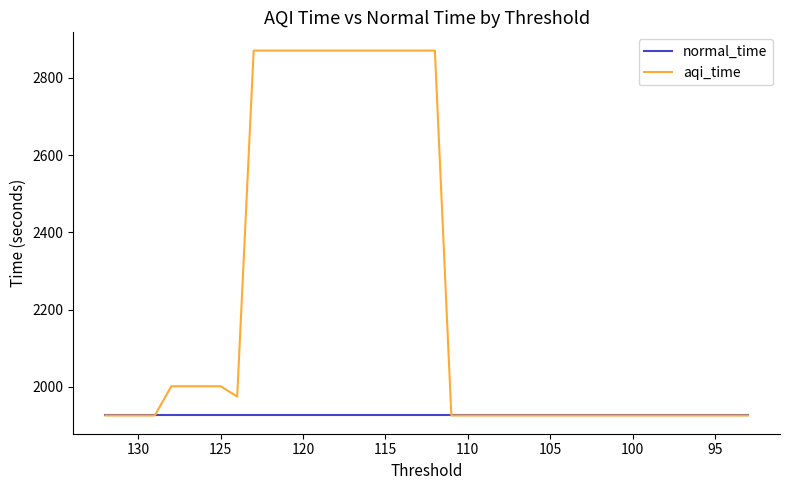

Rank the series by their maximum value, from highest to lowest.

aqi_time, normal_time